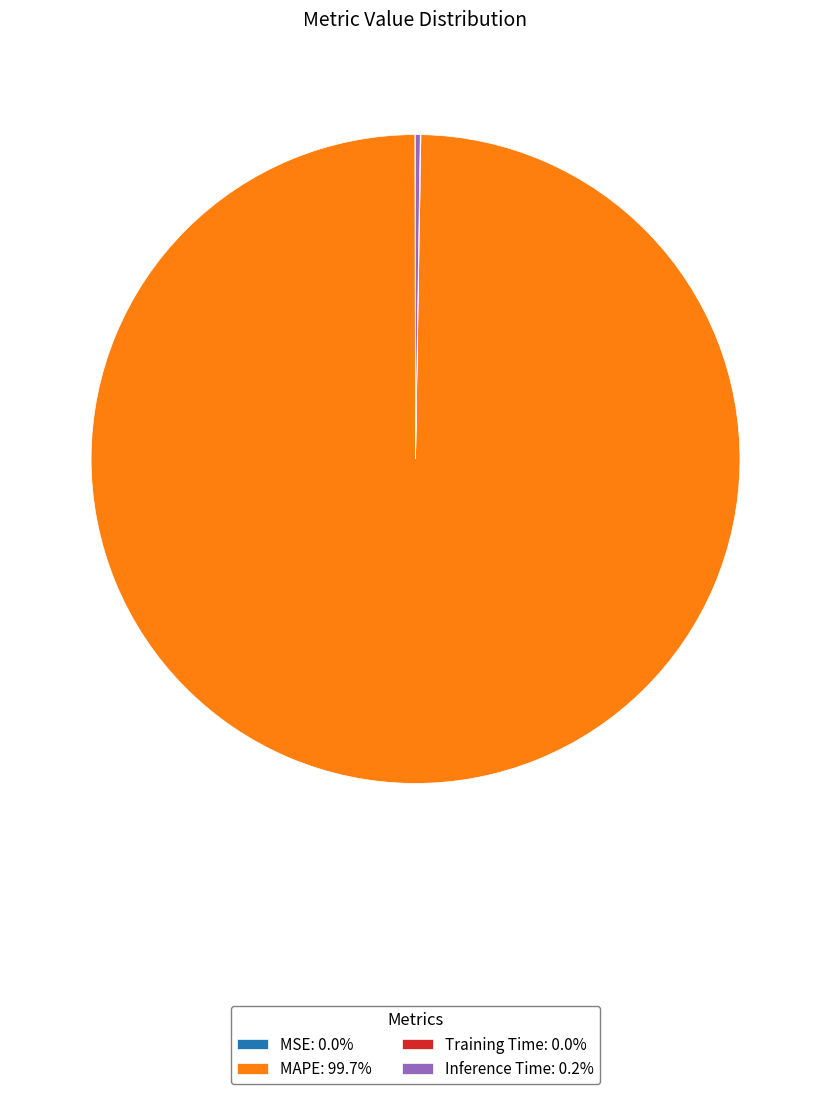

Is there a majority slice in this chart?

Yes